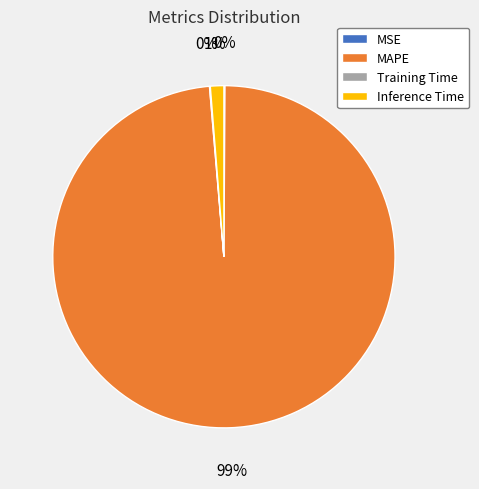

Is there a majority slice in this chart?

Yes